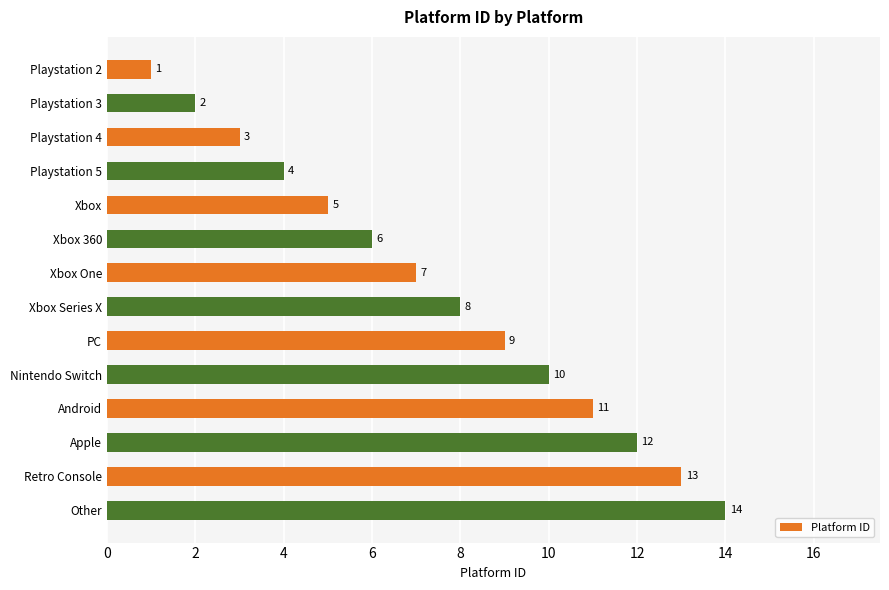

Where is the data nearest to the value 7?

Xbox One